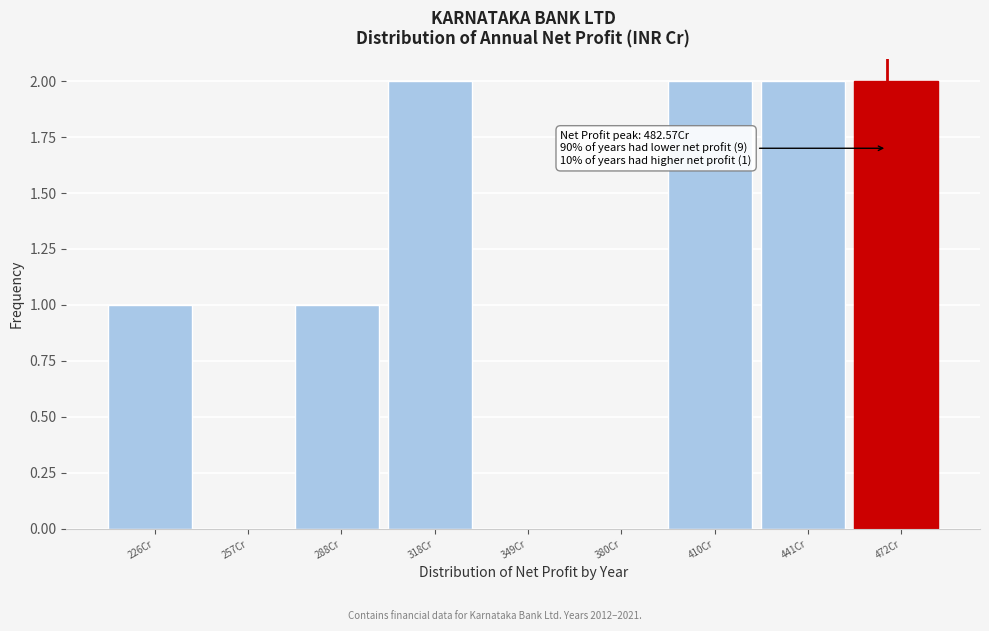

Reading right to left, transcribe all the data shown in this chart.

472Cr=2	441Cr=2	410Cr=2	380Cr=0	349Cr=0	318Cr=2	288Cr=1	257Cr=0	226Cr=1